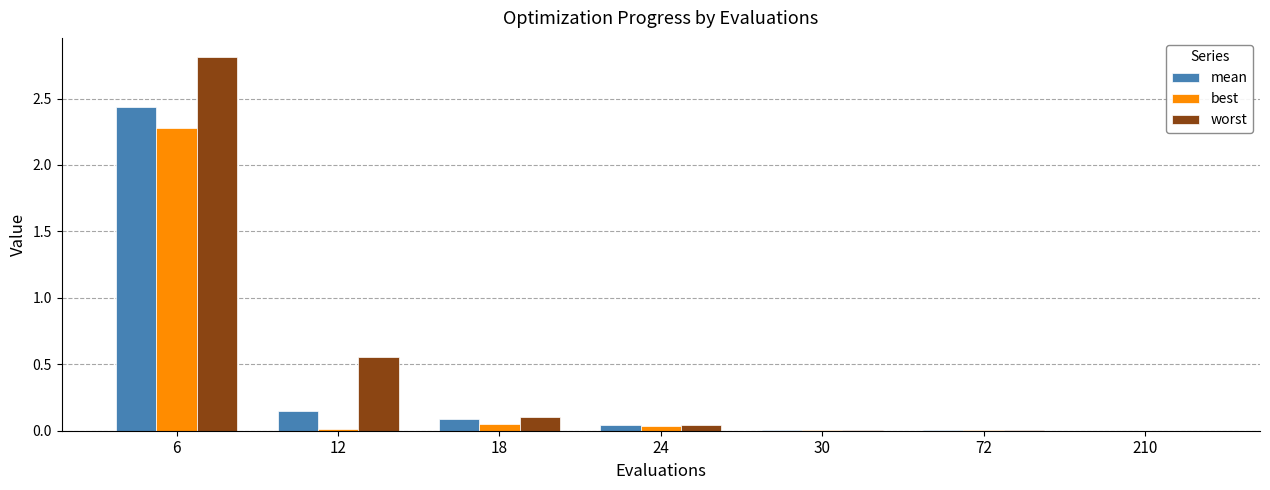

What is the sum of all worst values?

3.5